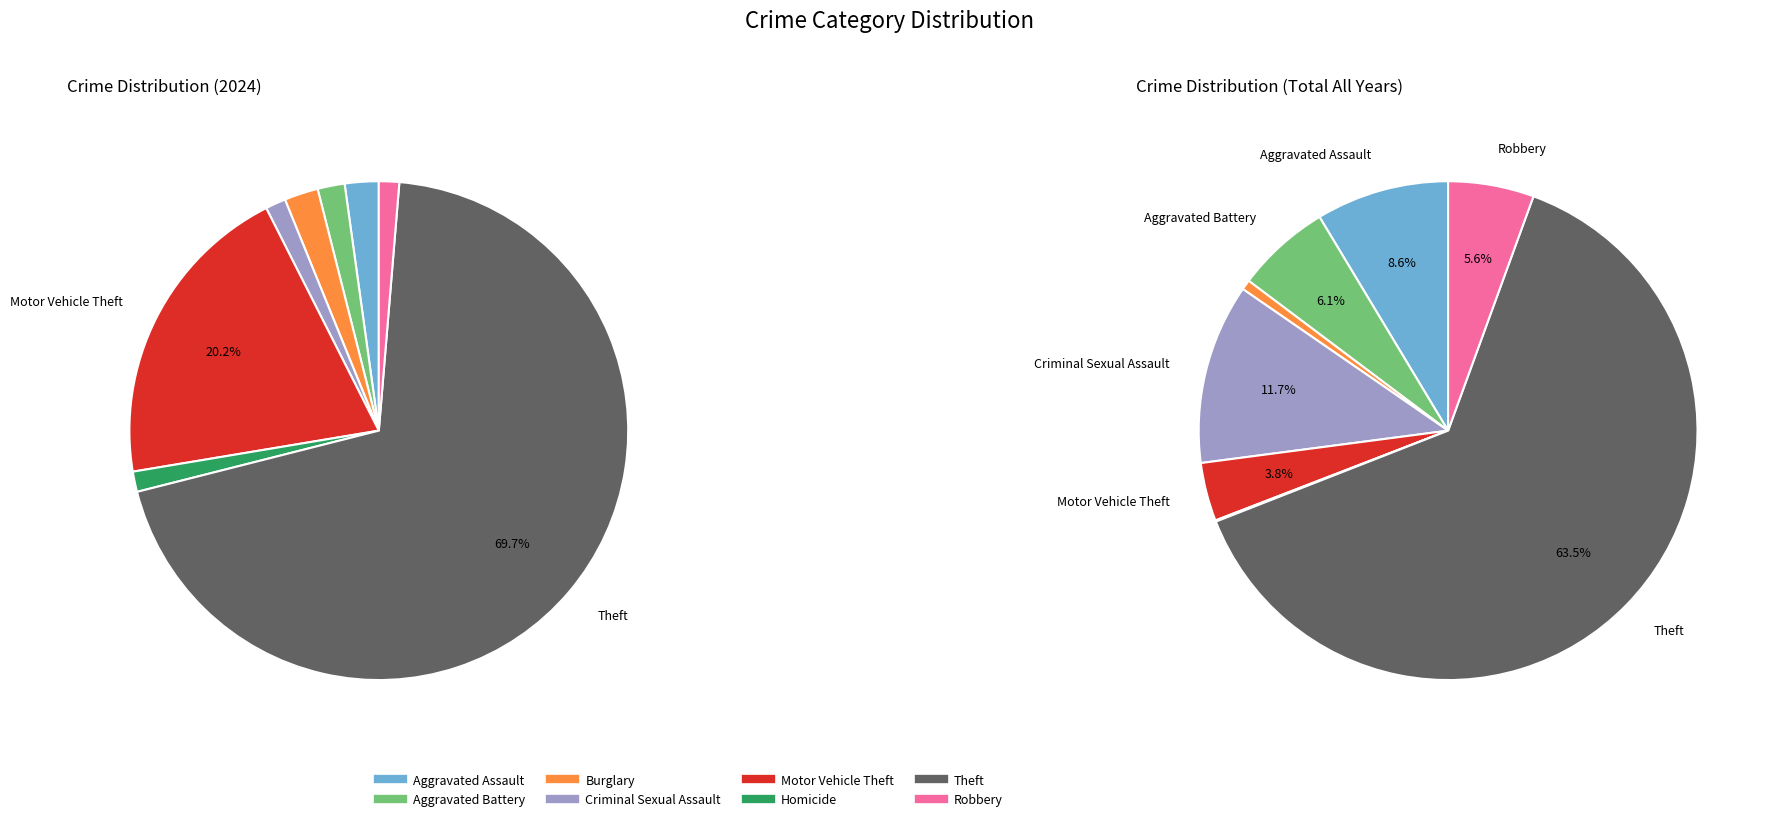

Which category has the biggest portion of the pie?

Theft